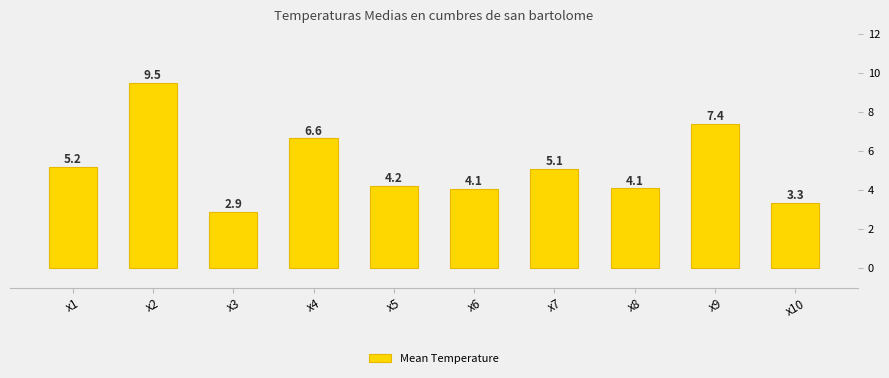

What is the difference between the maximum and minimum values?

6.6